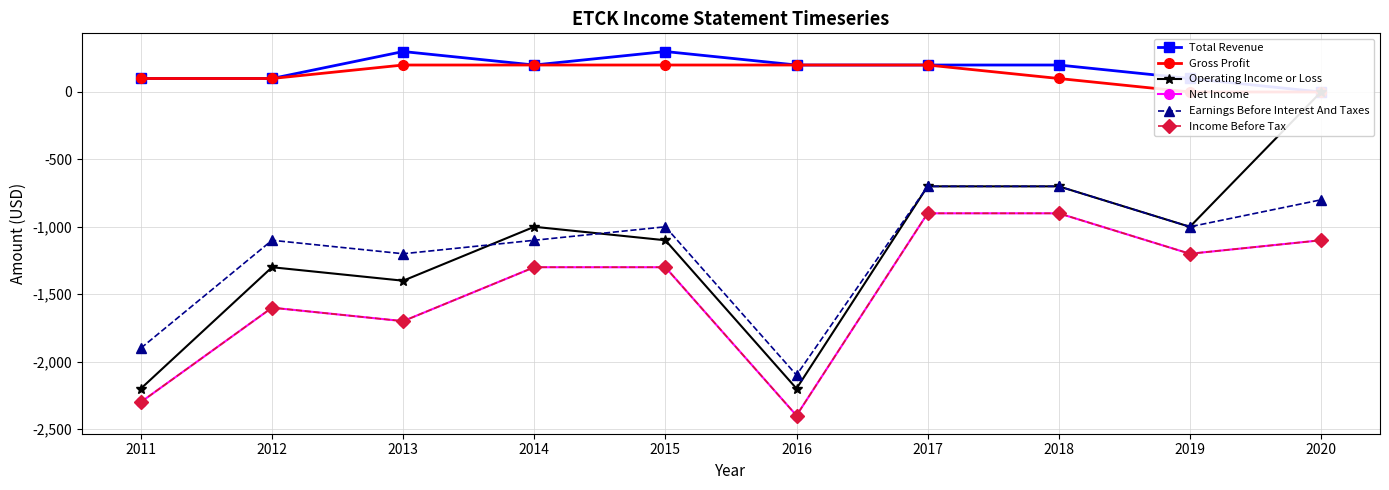

List the labels in order of Gross Profit value, smallest first.

2019, 2020, 2011, 2012, 2018, 2013, 2014, 2015, 2016, 2017